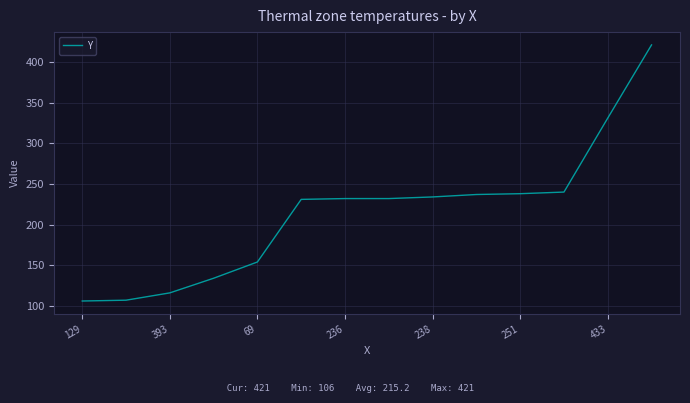

What is the greatest value displayed?

421